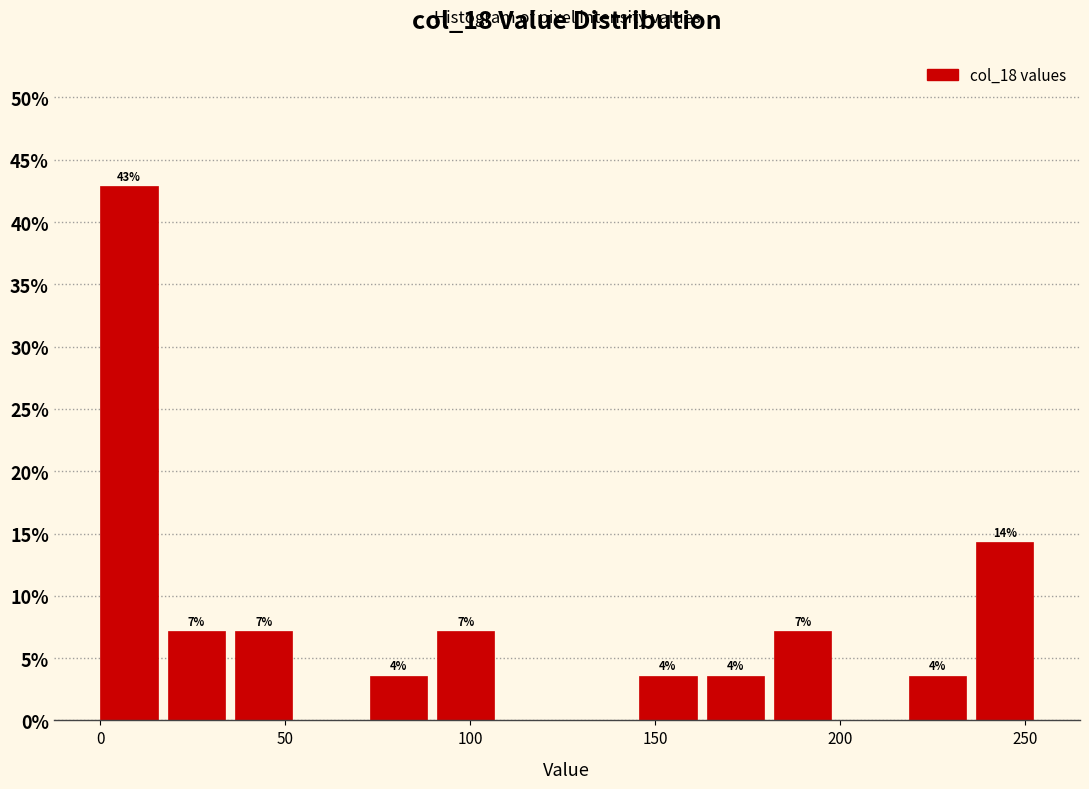

Around what value on the x-axis is the tallest bar? Give the approximate position of its centre, as read against the axis.

10